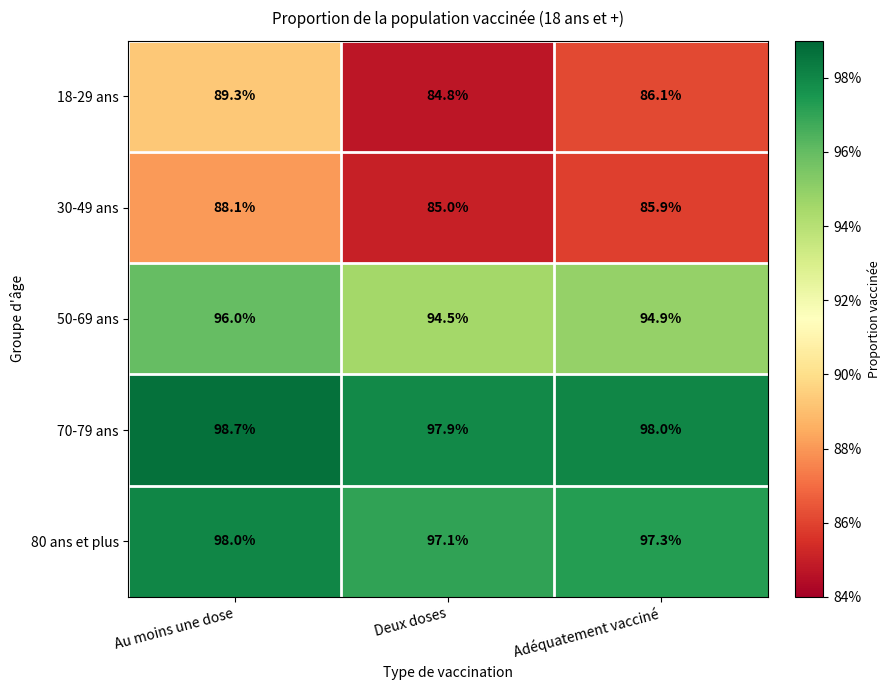

Which series has the largest total across all categories?

70-79 ans